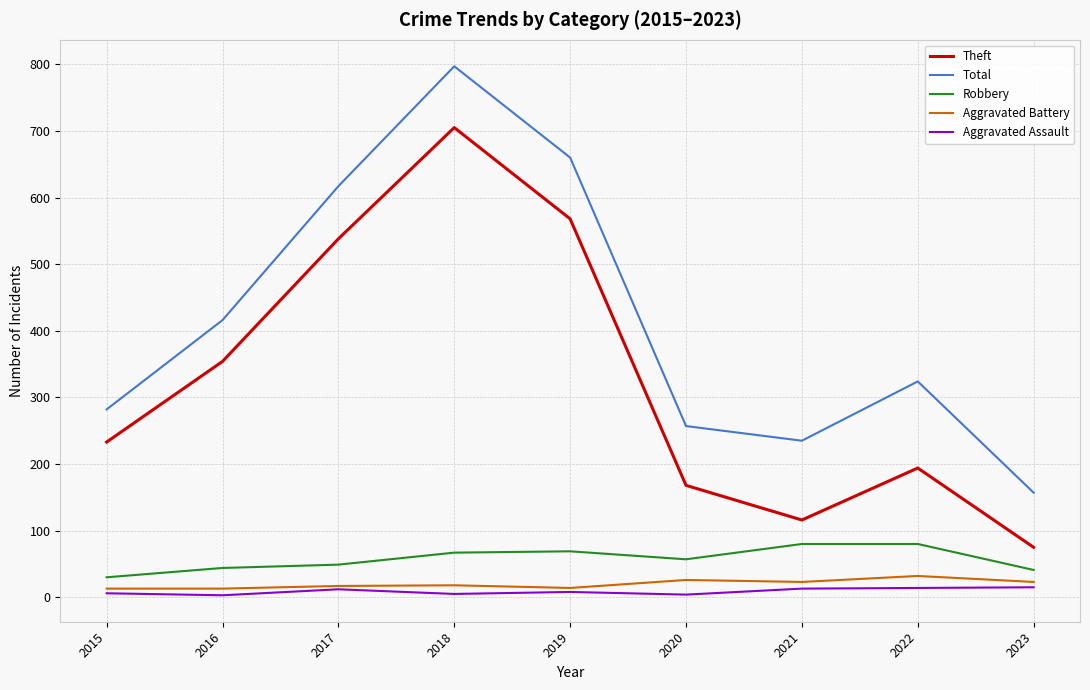

At which label is Theft closest to 390?

2016